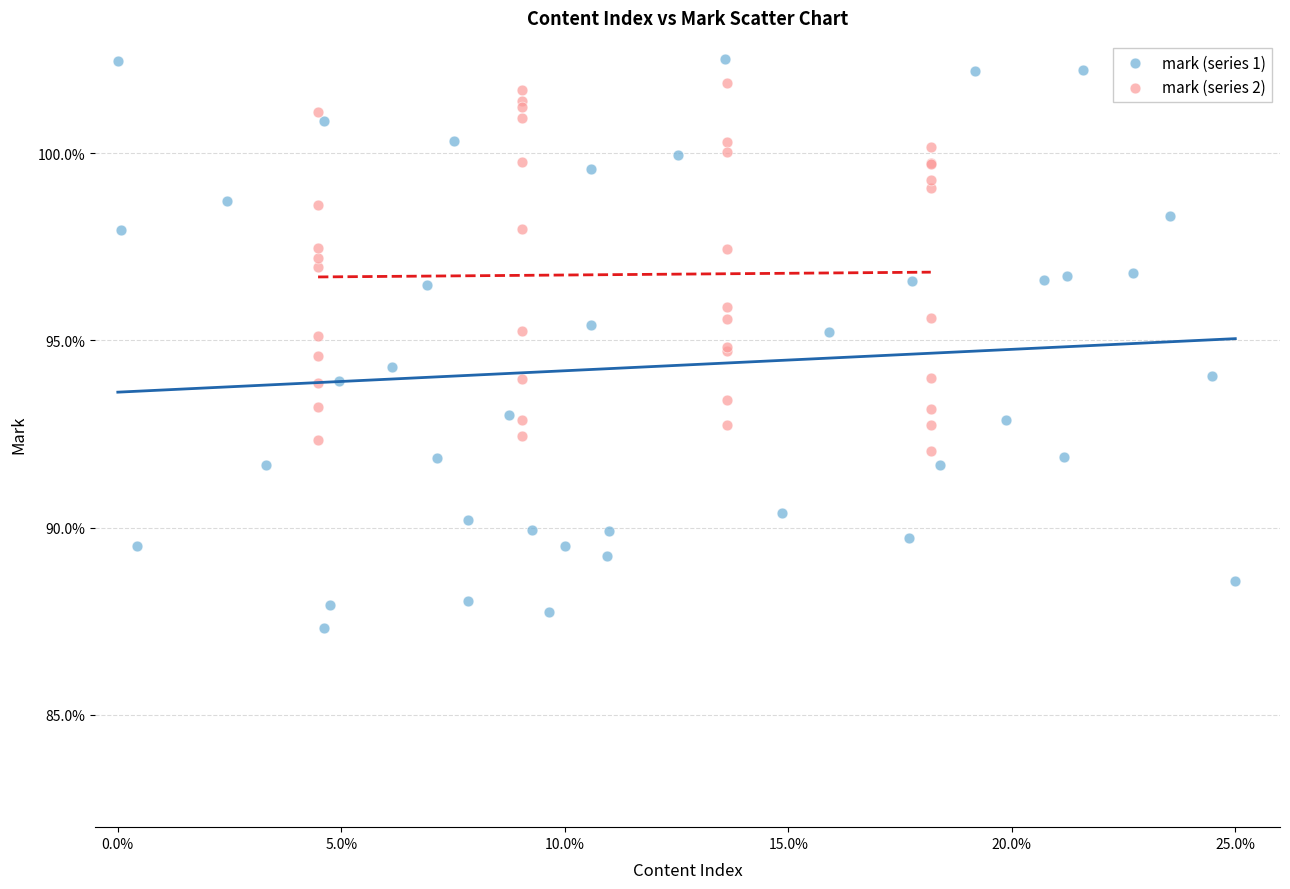

Which series reaches the minimum Y coordinate?

mark (series 1)